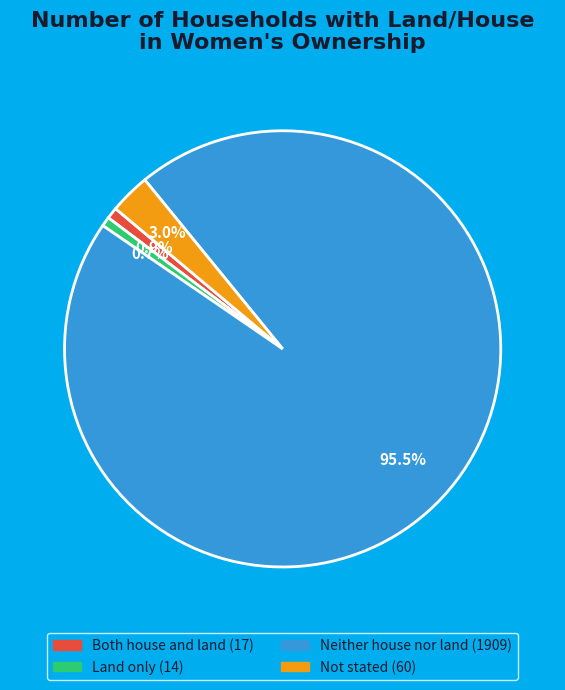

Approximately how many times larger is the value at Neither house nor land compared to Both house and land?

112.3